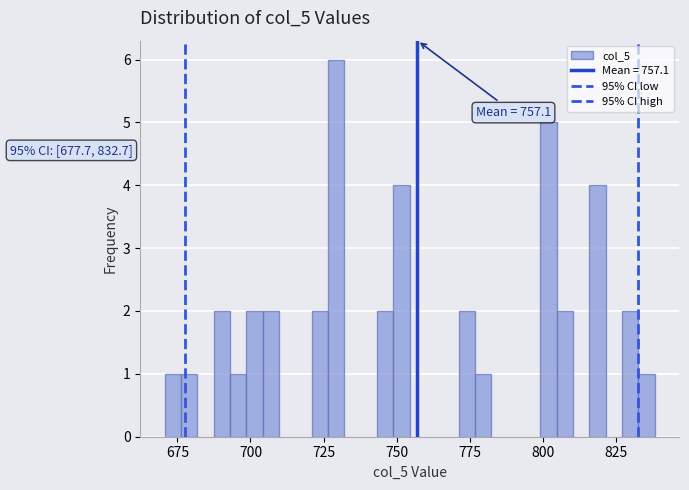

Around what value on the x-axis is the tallest bar? Give the approximate position of its centre, as read against the axis.

730